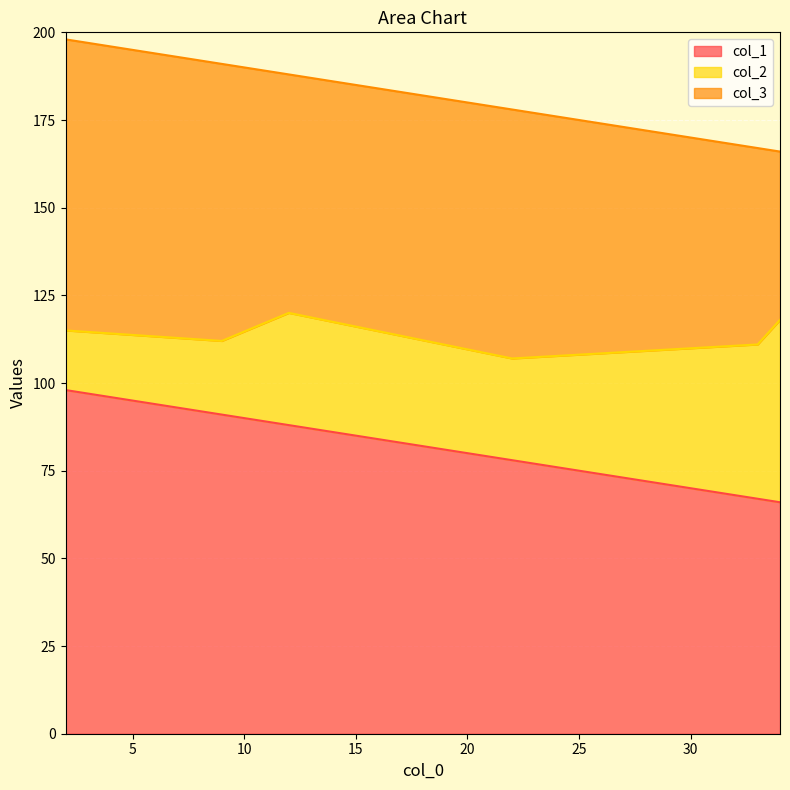

How many data points does each series have?

6